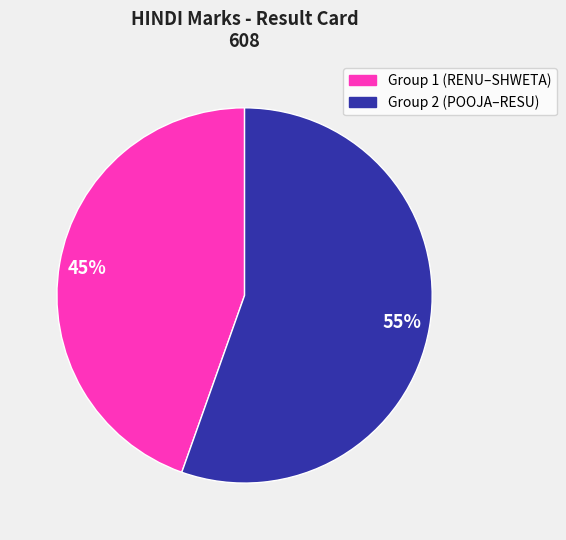

To the nearest percent, what is the average slice percentage?

50%